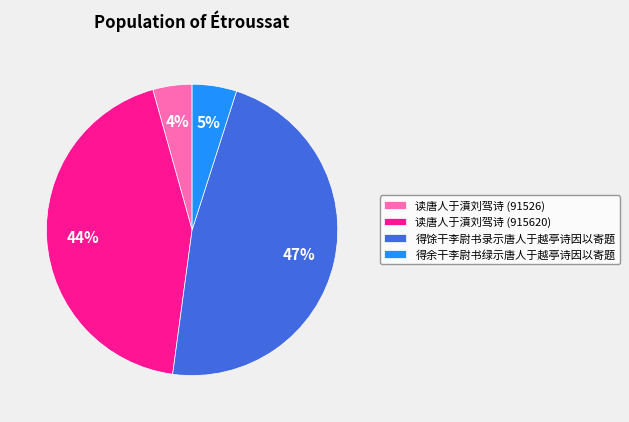

To the nearest percent, what portion does 读唐人于濆刘驾诗 (915620) represent?

44%